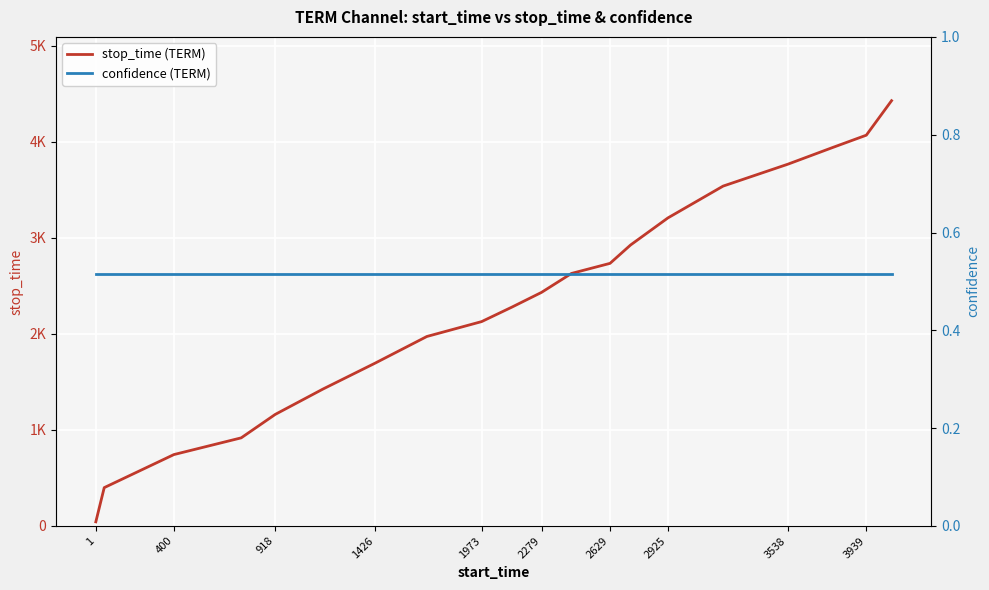

At which label does confidence (TERM) reach its minimum?

1